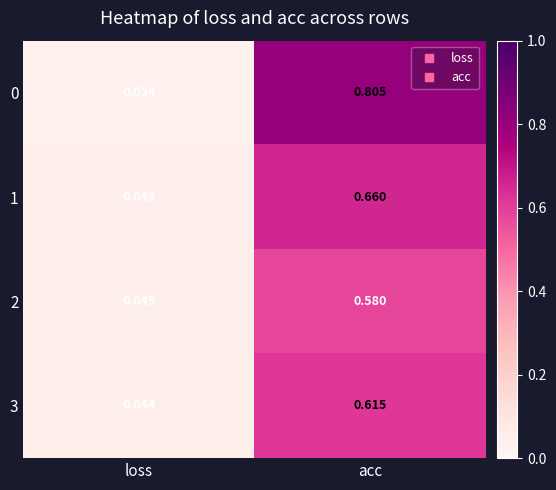

Count the number of categories in the chart.

2